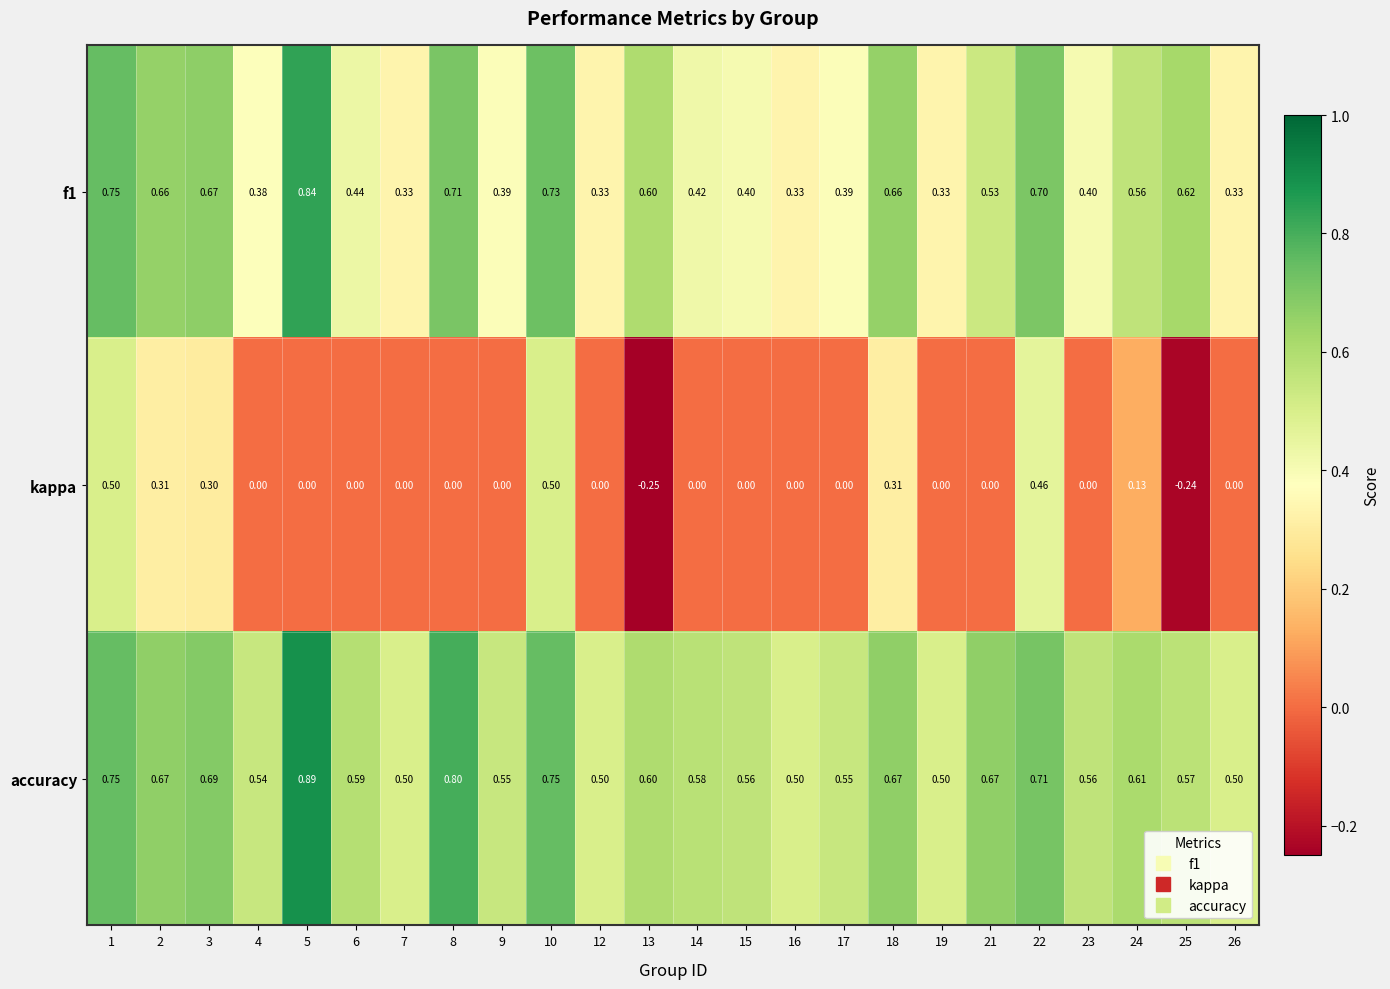

Which series has the largest total across all categories?

accuracy